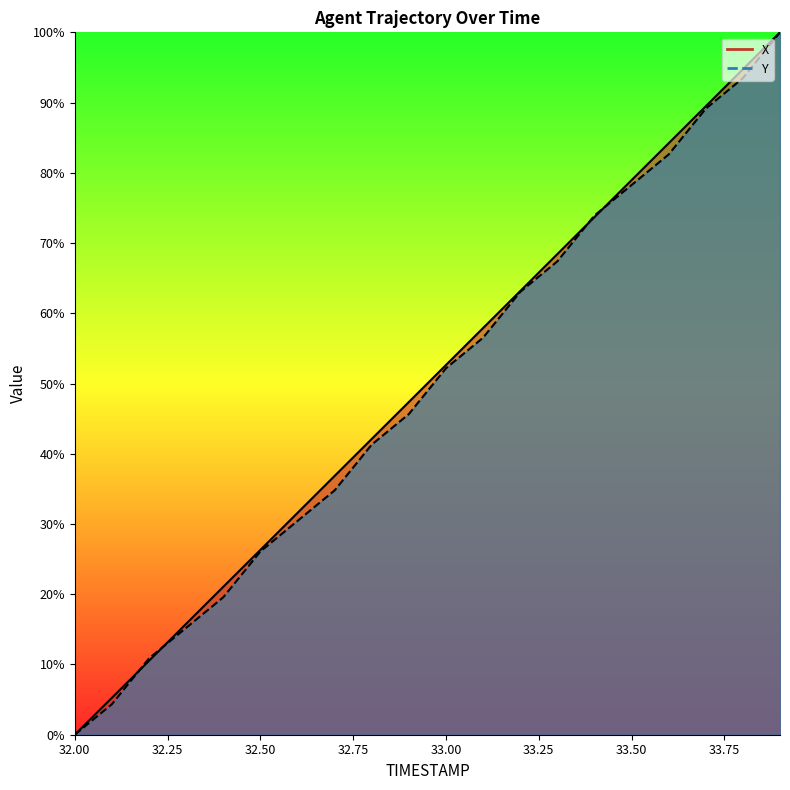

What is the difference between the maximum and second lowest values in the X series?

0.9